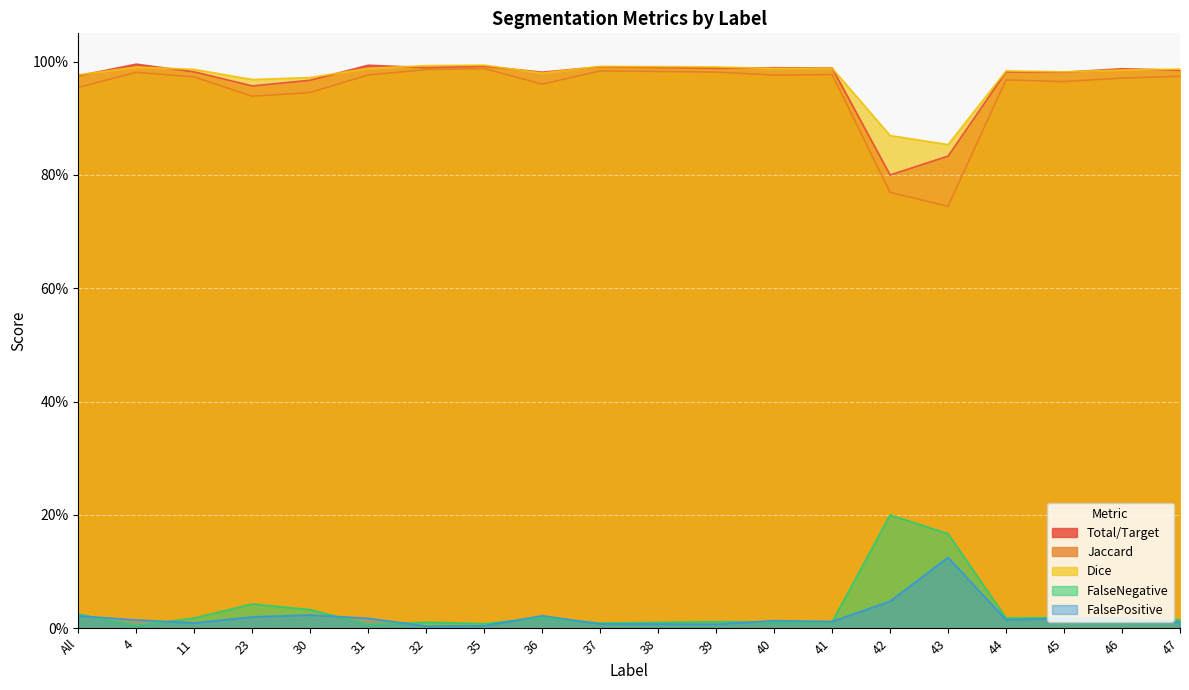

At how many categories does at least one series exceed 0?

20